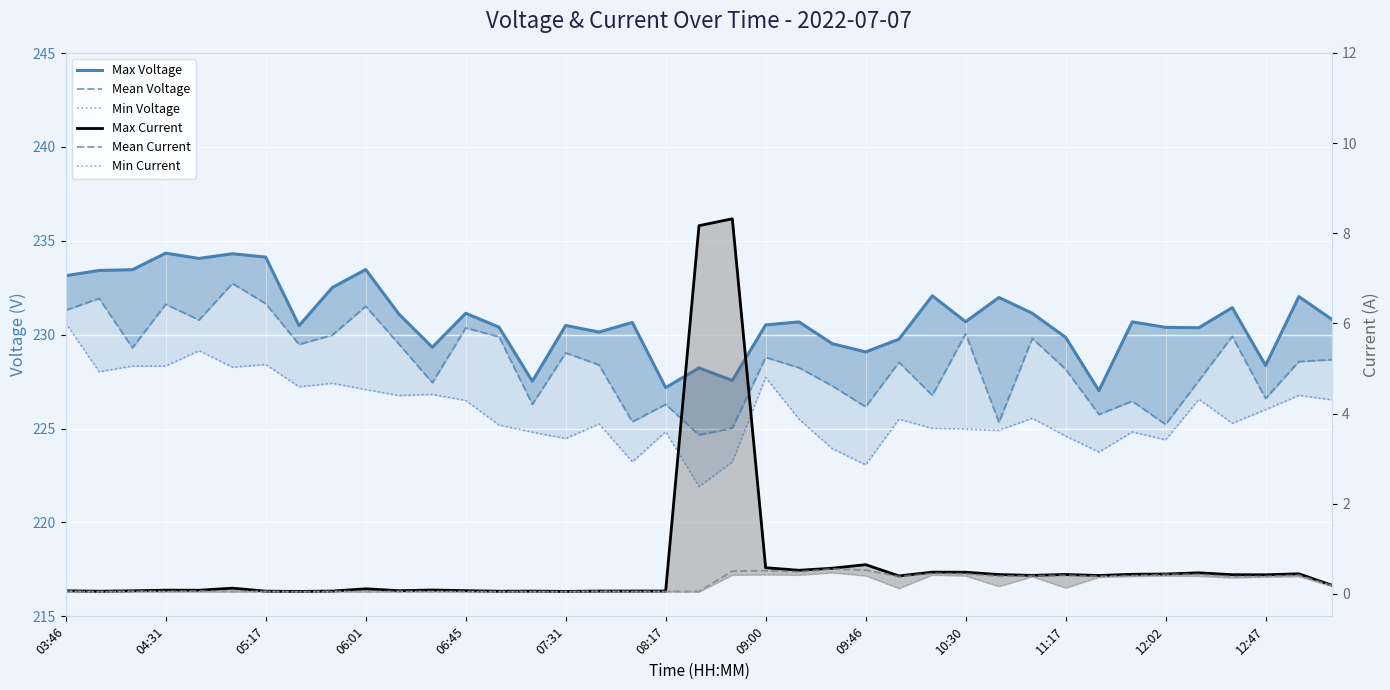

Is the value of Min Voltage at 38 greater than the value of Max Voltage at 25?

No